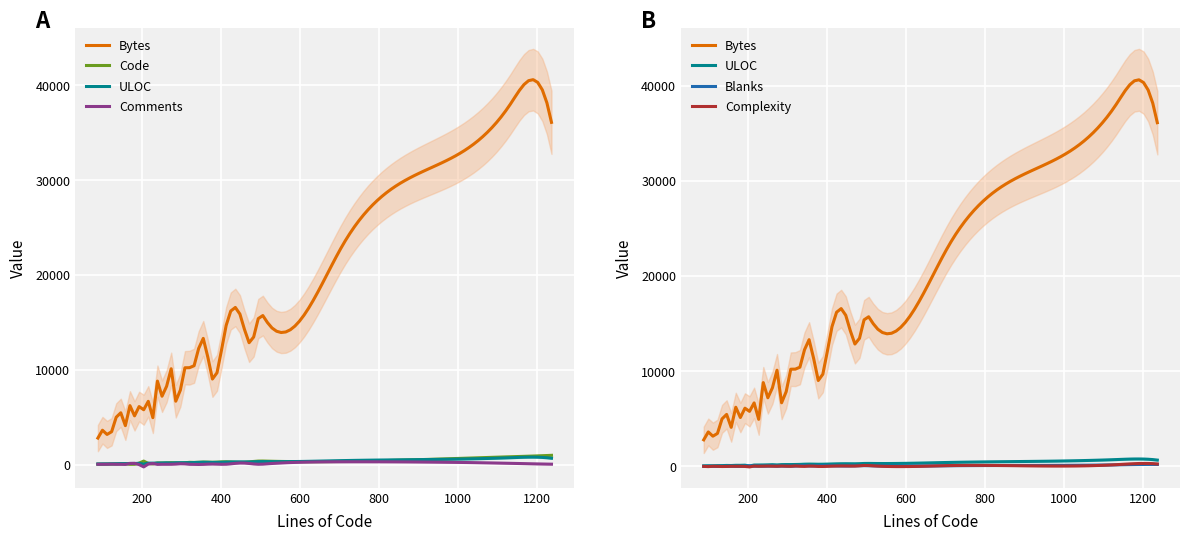

Rank the categories by Comments value from highest to lowest.

708, 451, 1135, 181, 193, 477, 1191, 513, 309, 374, 233, 280, 1237, 129, 114, 214, 326, 495, 137, 162, 410, 149, 87, 100, 140, 270, 101, 132, 146, 192, 194, 236, 248, 266, 316, 328, 358